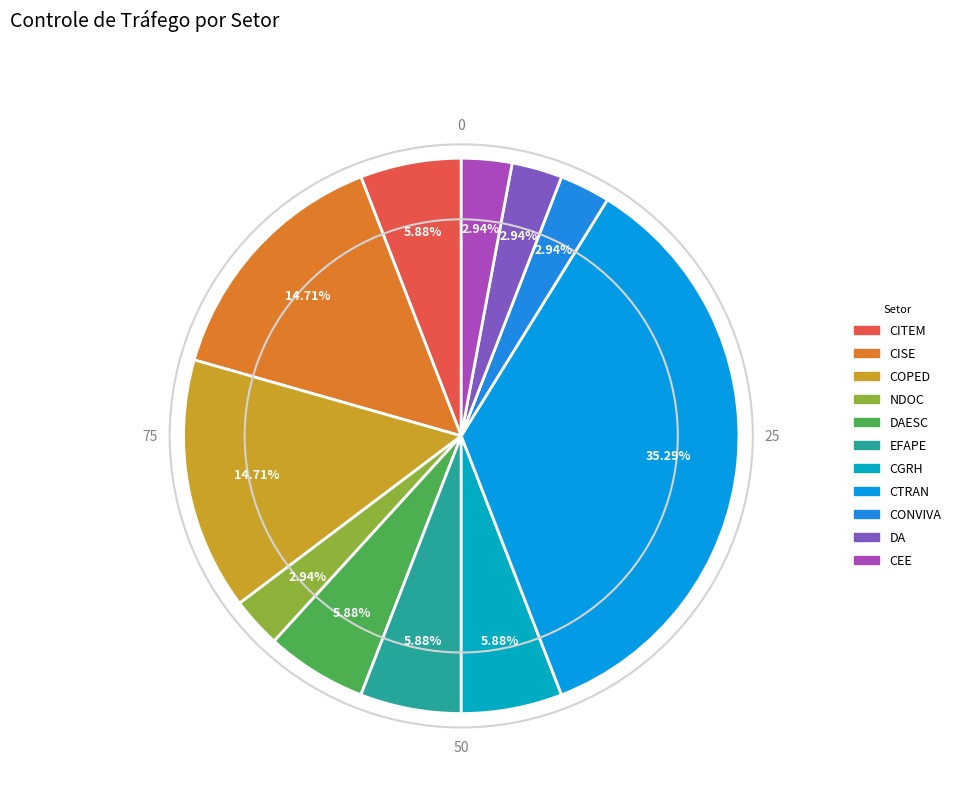

Approximately how many times larger is the value at CGRH compared to COPED?

0.4